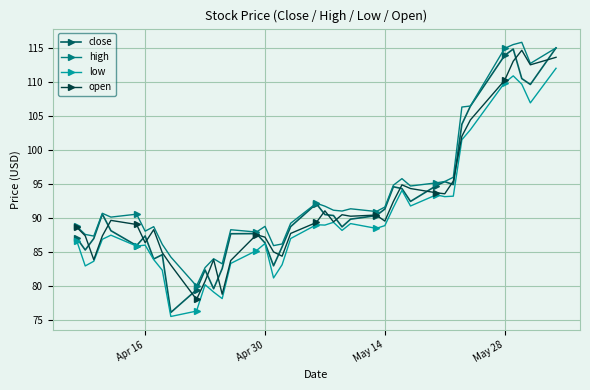

At how many categories does at least one series exceed 105?

7